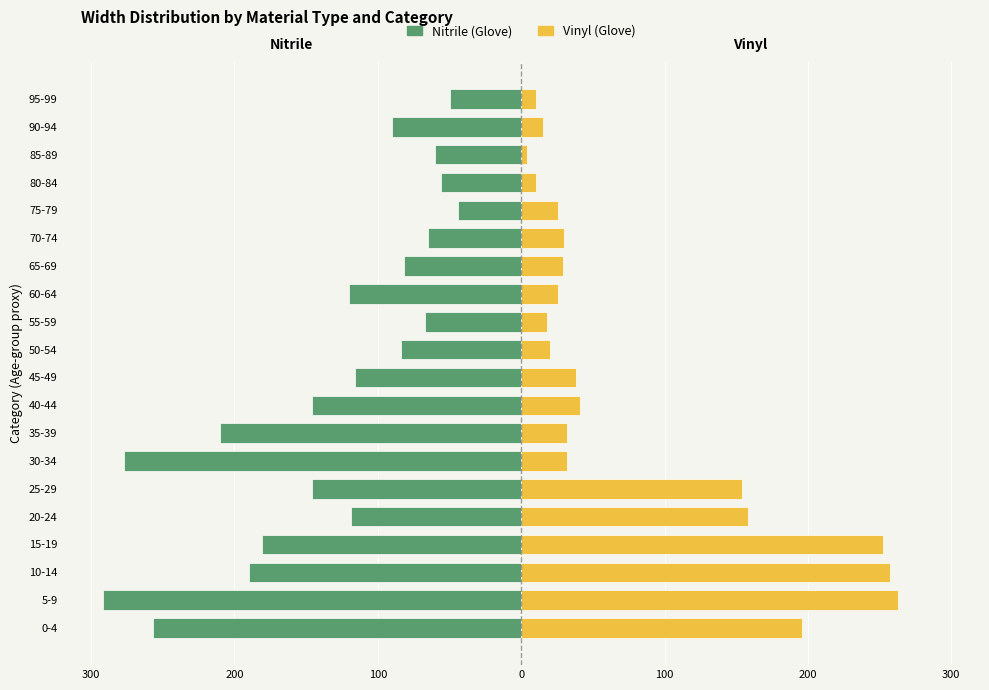

How many bars are there in each group?

2